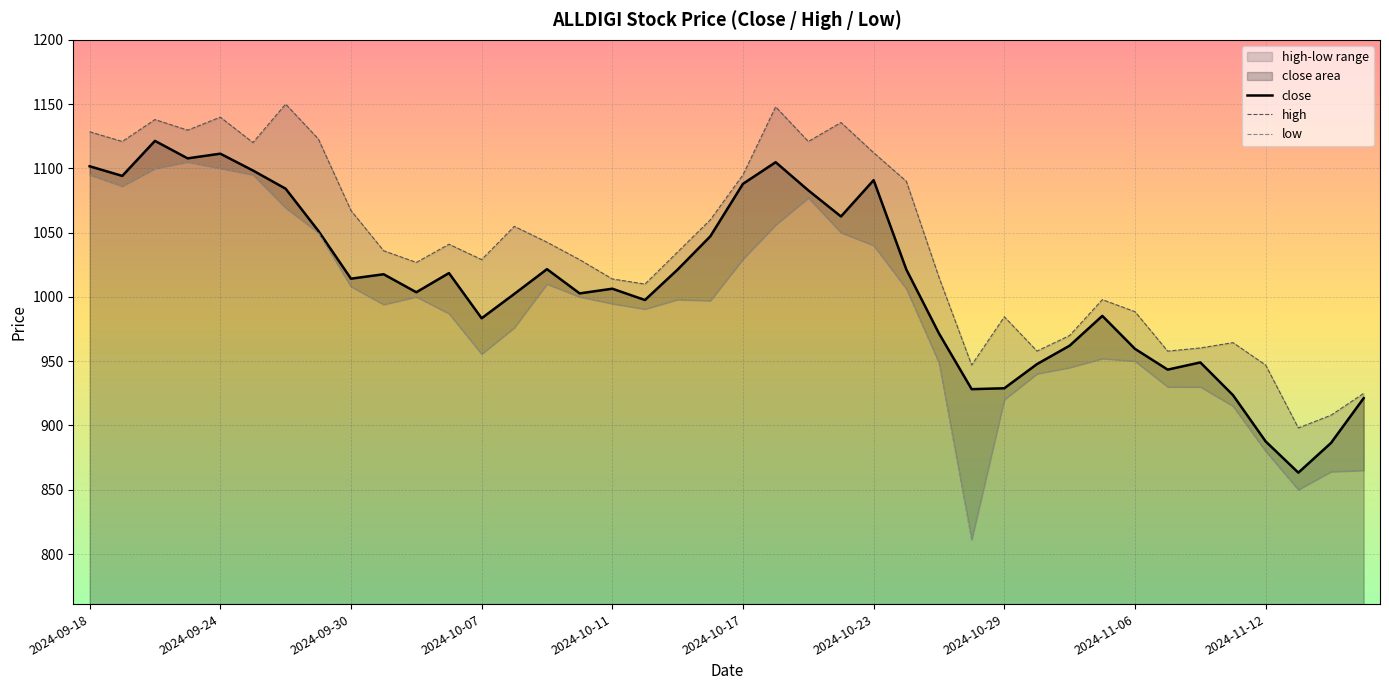

What is the minimum value for close?

863.3